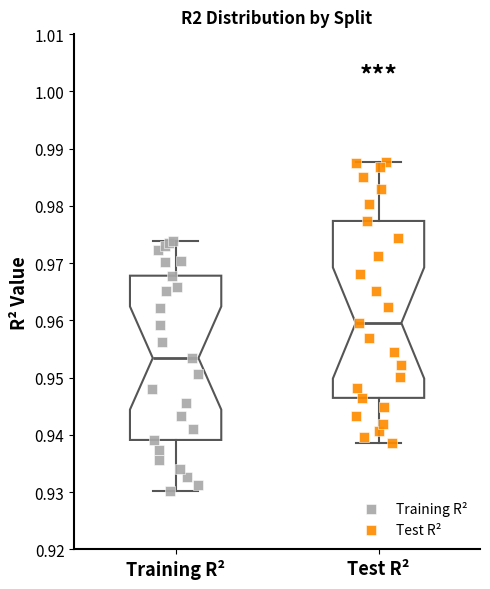

Reading left to right, read every box against the y-axis: the position of its median line, the range the box covers, and the ends of its whiskers. The values are not printed on the chart, so give them approximately, as read against the axis.

Training R²: median 0.953, box 0.939 to 0.968, whiskers 0.930 to 0.974
Test R²: median 0.960, box 0.946 to 0.977, whiskers 0.939 to 0.988